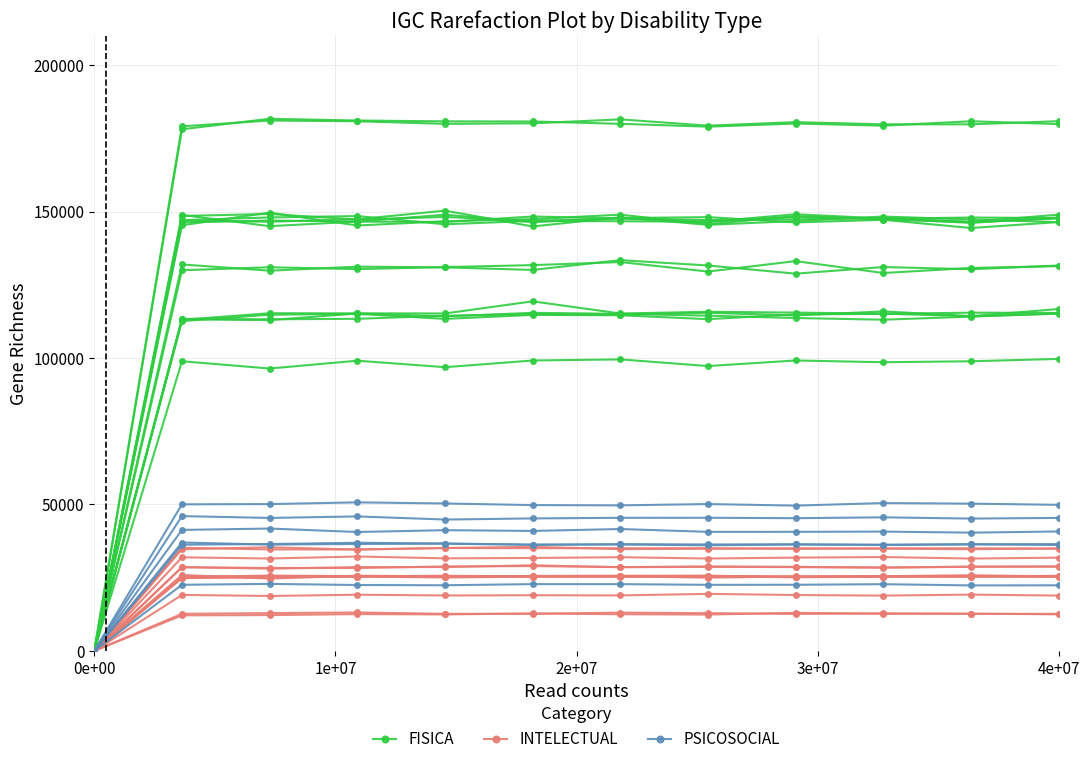

How many categories are shown in the chart?

12